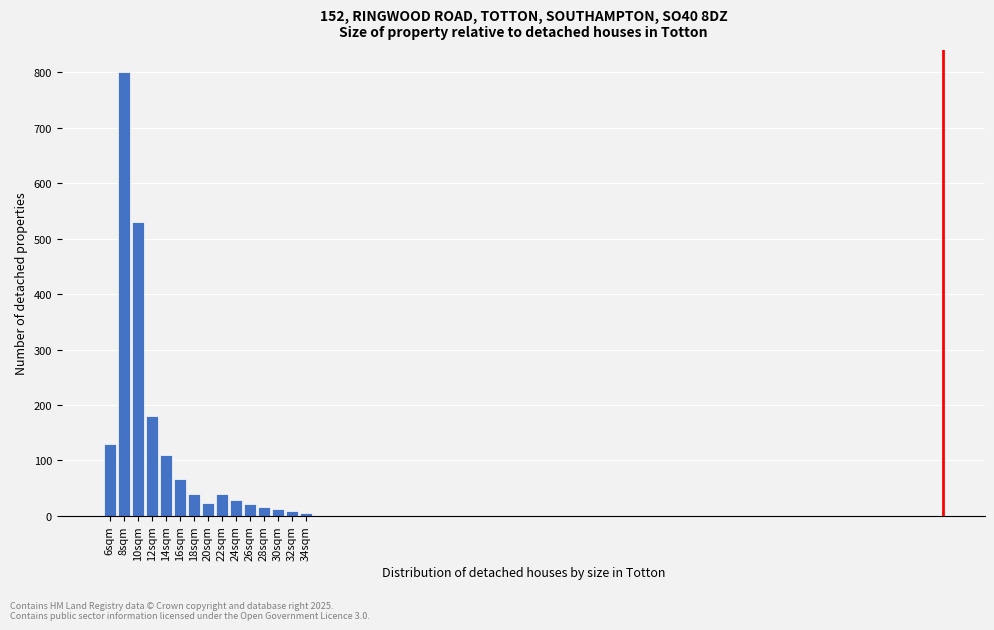

What is the label of the 4th bar from the right?

28sqm